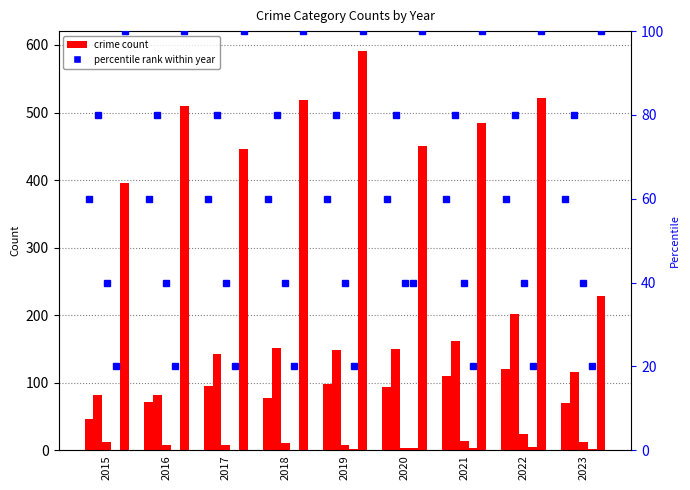

Rank the categories by Aggravated Battery value from highest to lowest.

2022, 2021, 2018, 2020, 2019, 2017, 2023, 2015, 2016